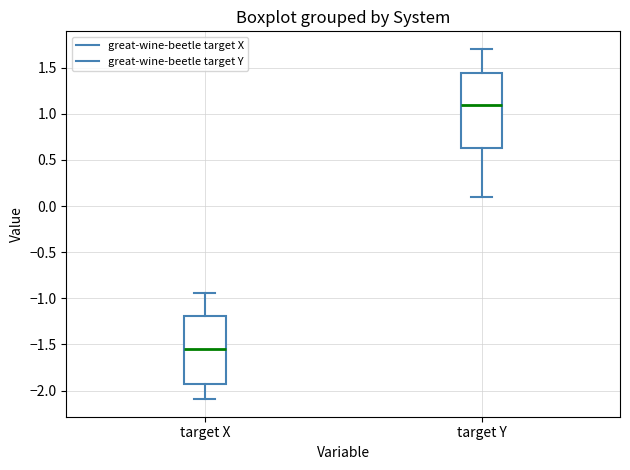

Reading left to right, transcribe this box plot: for each box, give where its median line is, the range the box spans, and where its two whiskers end, as read against the y-axis. The values are not printed on the chart, so give them approximately, as read against the axis.

target X: median -1.55, box -1.95 to -1.20, whiskers -2.10 to -0.95
target Y: median 1.10, box 0.65 to 1.45, whiskers 0.10 to 1.70